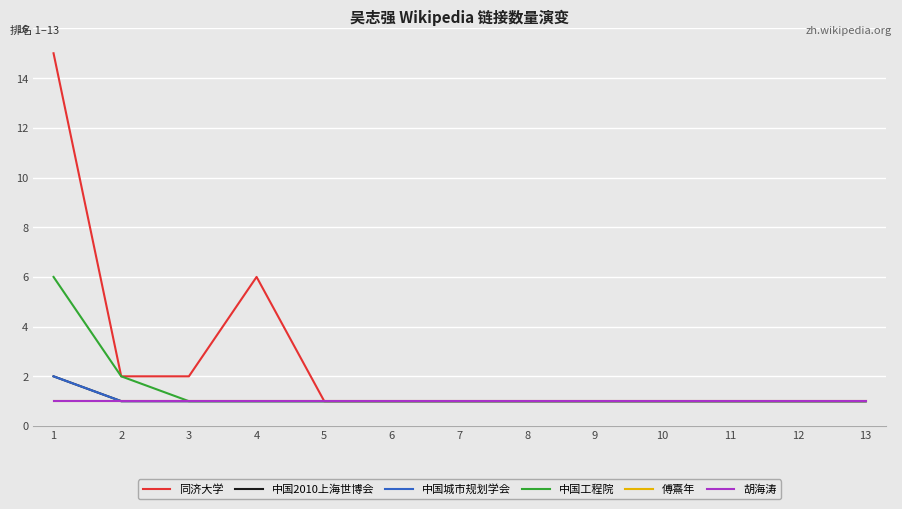

Does the chart have visible grid lines?

Yes